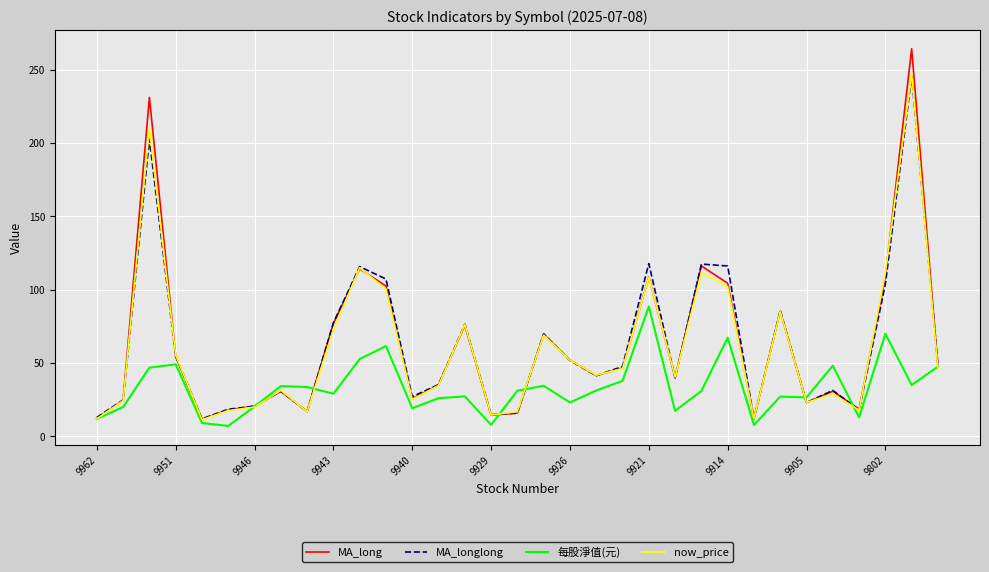

How many lines are shown in the chart?

4